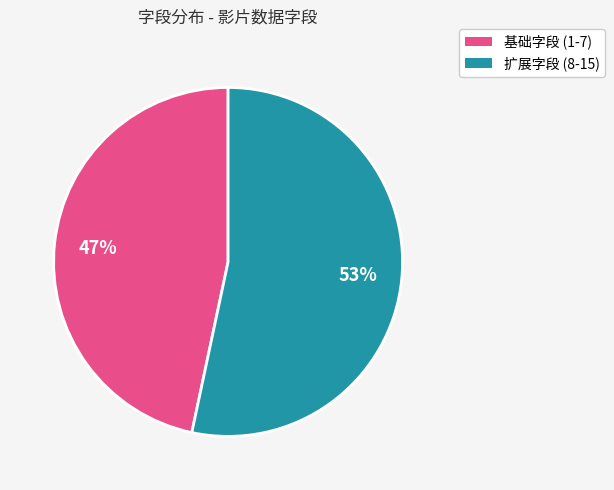

Is there a majority slice in this chart?

Yes